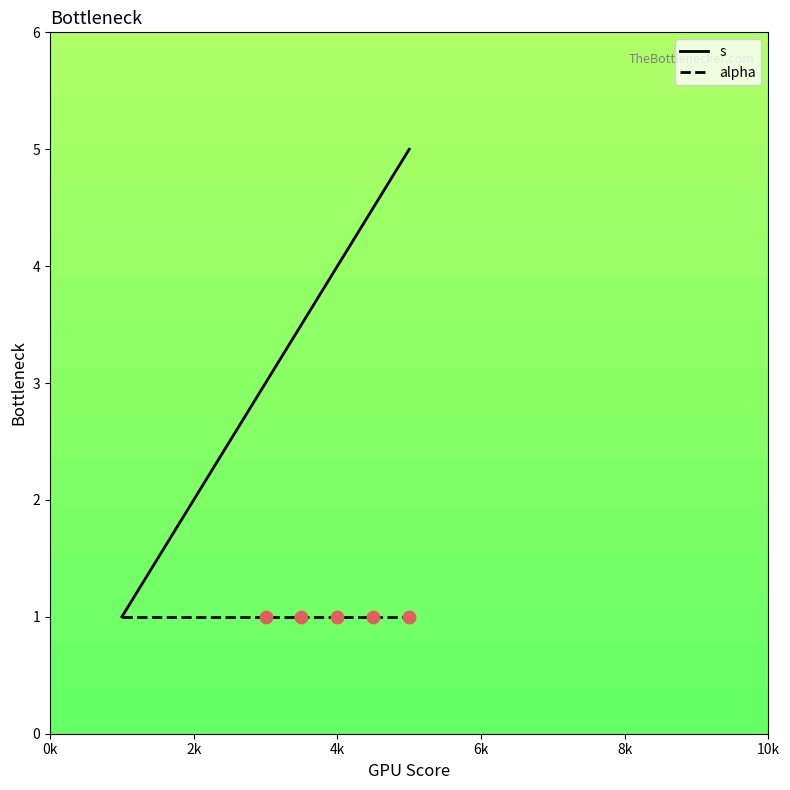

What are all the series names shown in the legend?

s, alpha